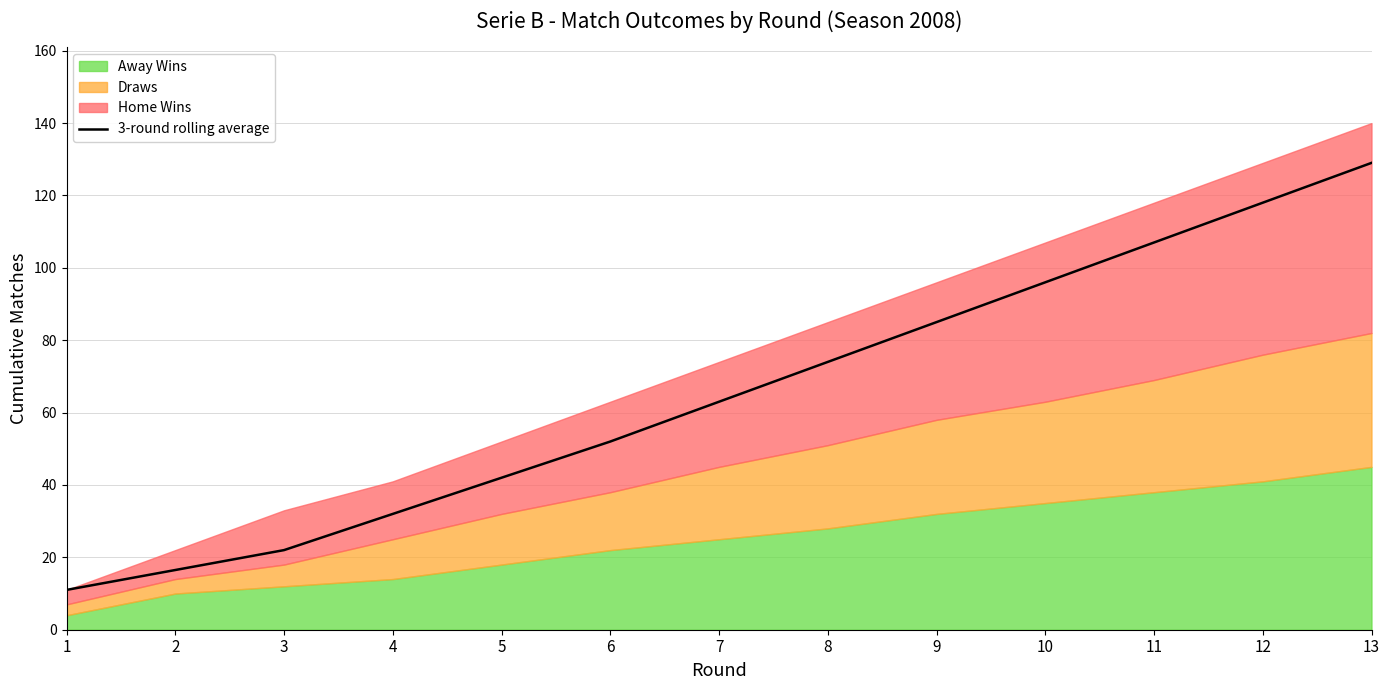

Reading left to right, extract all data points from this chart.

11.0	16.5	22.0	32.0	42.0	52.0	63.0	74.0	85.0	96.0	107.0	118.0	129.0